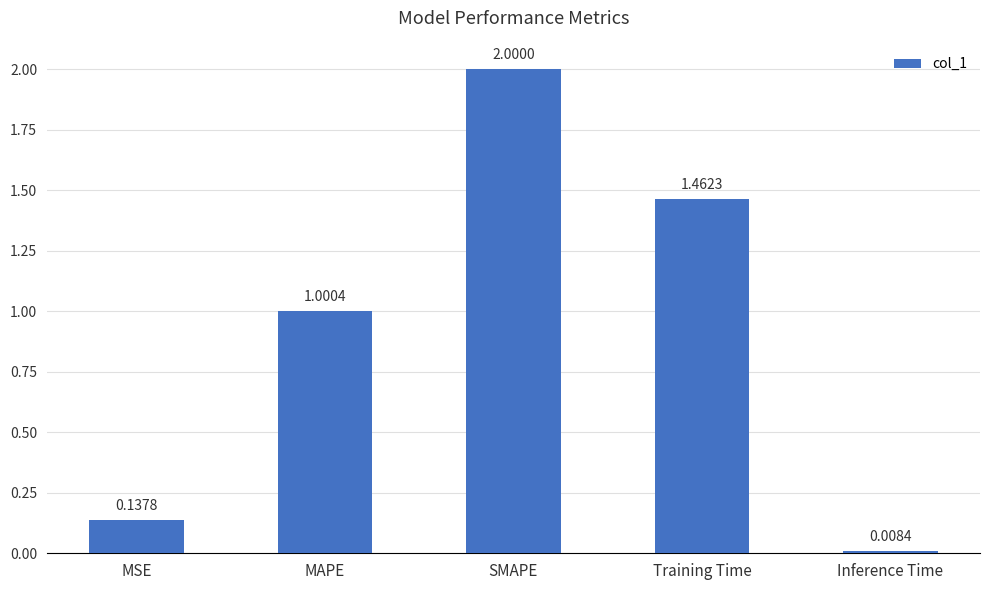

What position from the right is MSE?

5